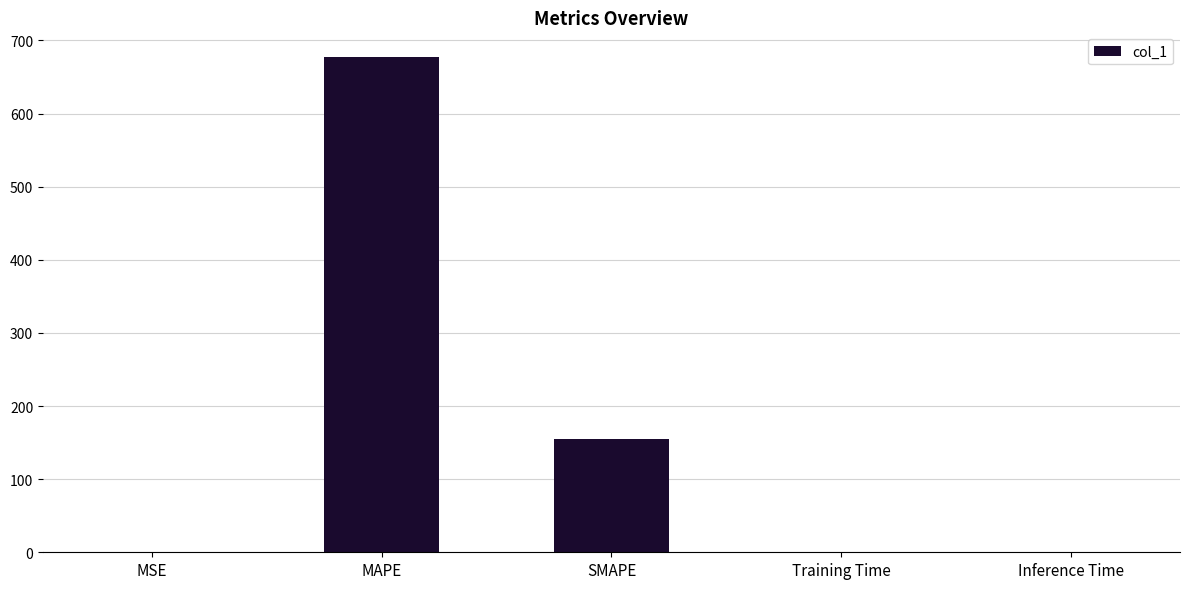

Which has a higher value, Inference Time or MAPE?

MAPE